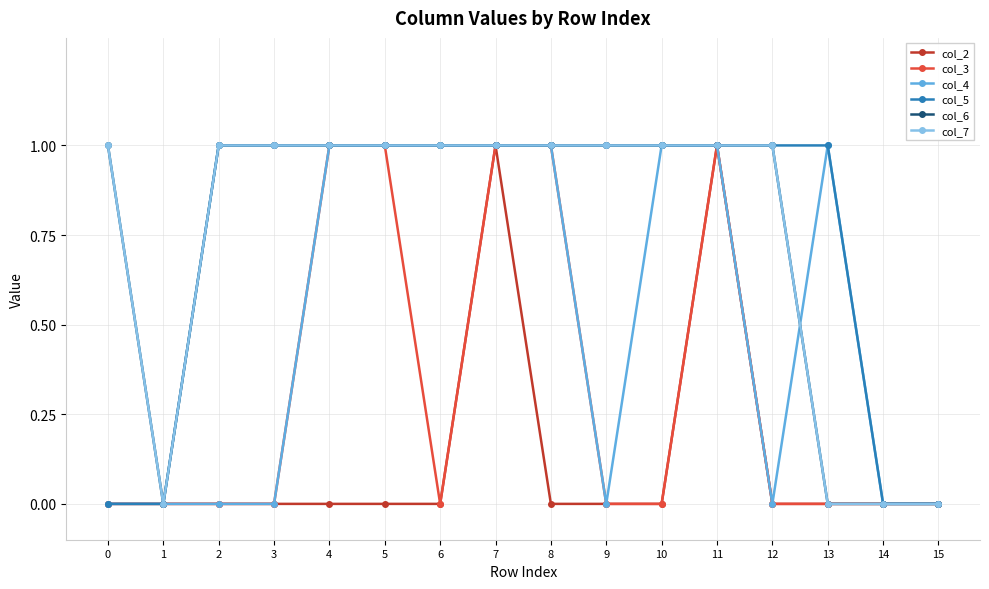

Does the chart have visible grid lines?

Yes